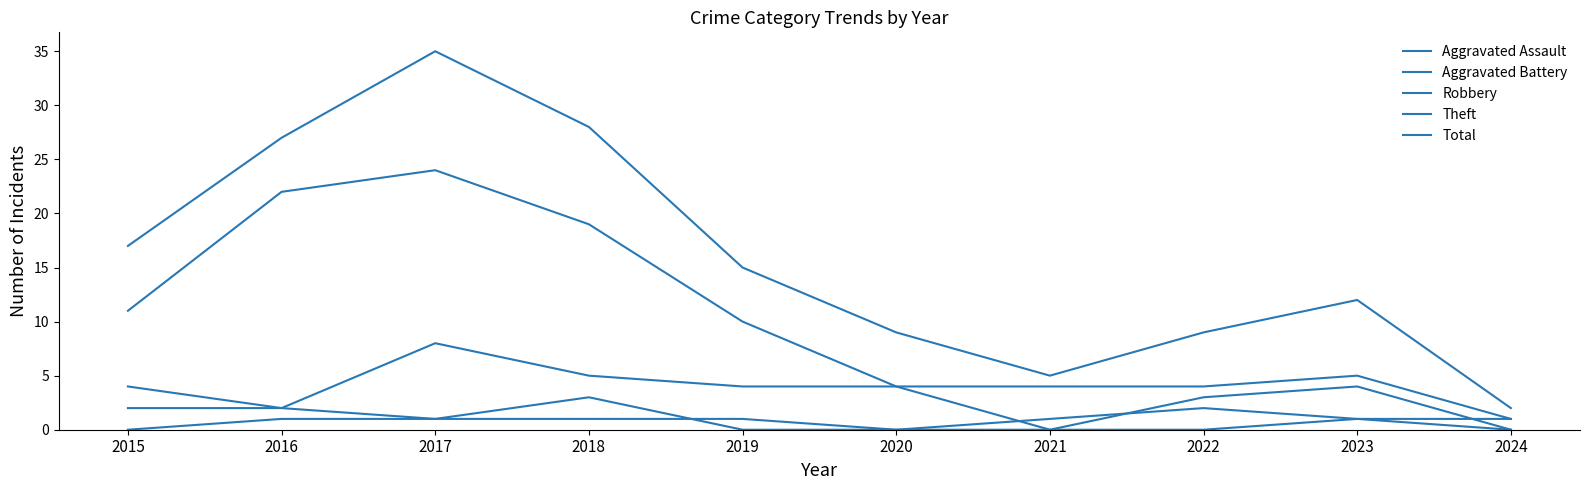

At which category is the sum across all series the highest?

2017